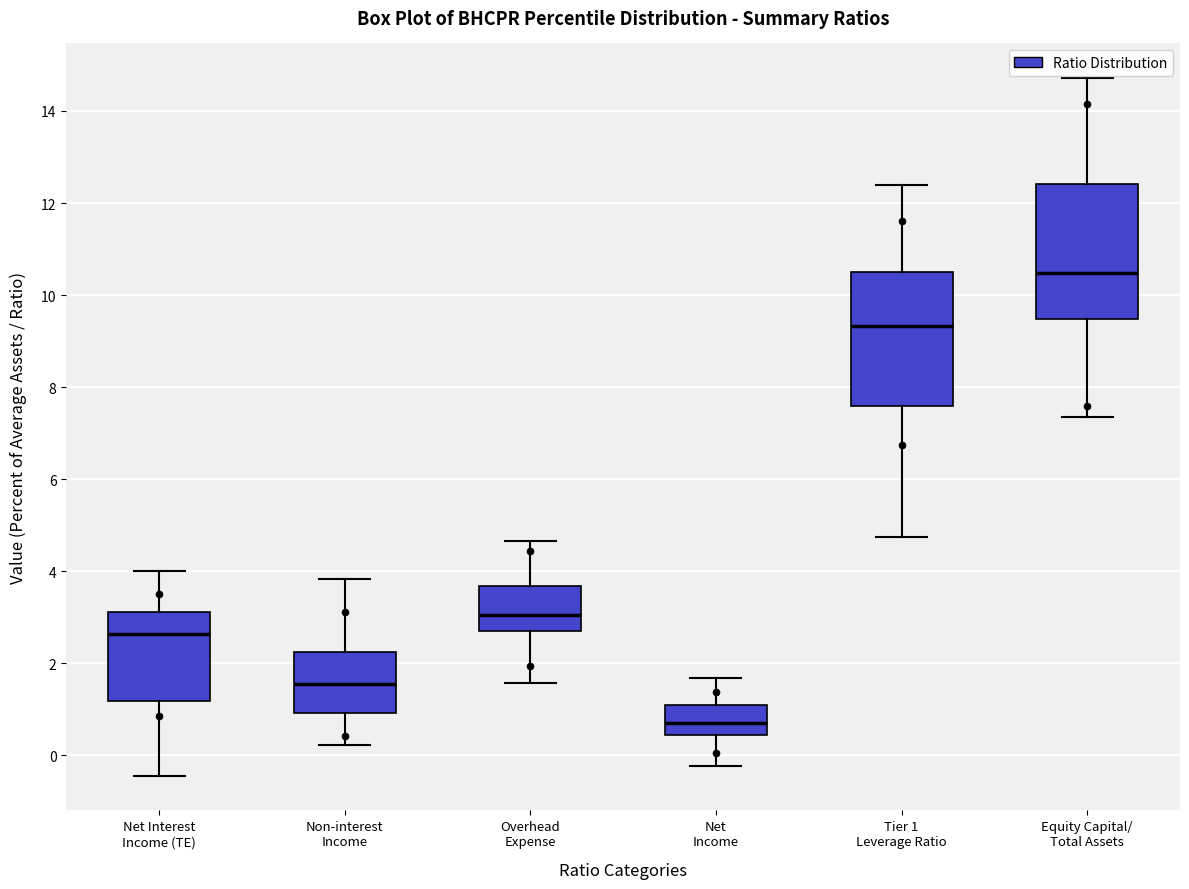

Where is the lower edge of the box for Net Income on the y-axis? The values are not printed on the chart, so give them approximately, as read against the axis.

0.4